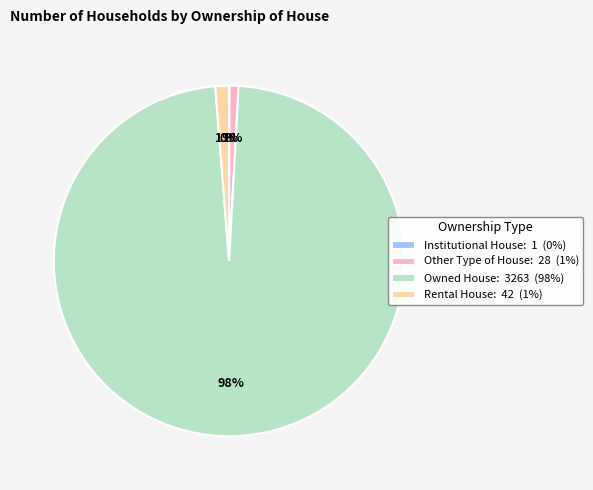

Which slice is the largest?

Owned House